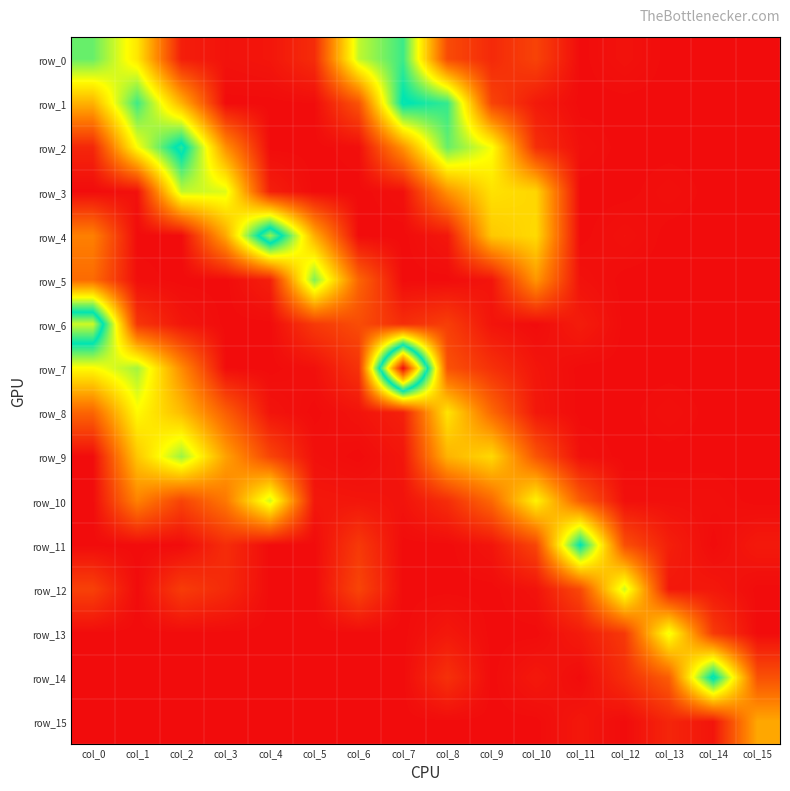

Which label corresponds to the largest value in the chart?

col_7